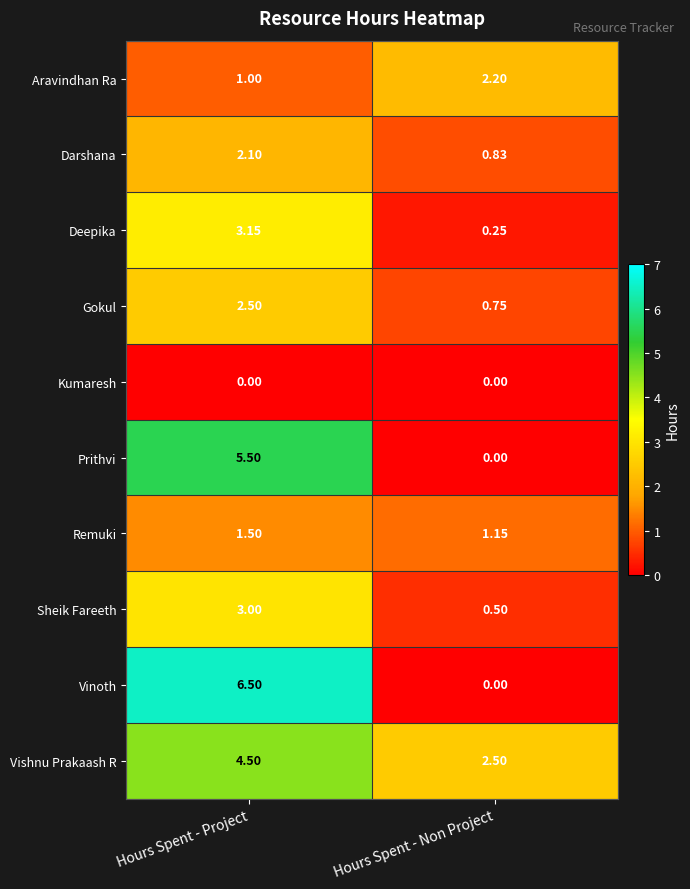

At which label is Aravindhan Ra closest to 1?

Hours Spent - Project